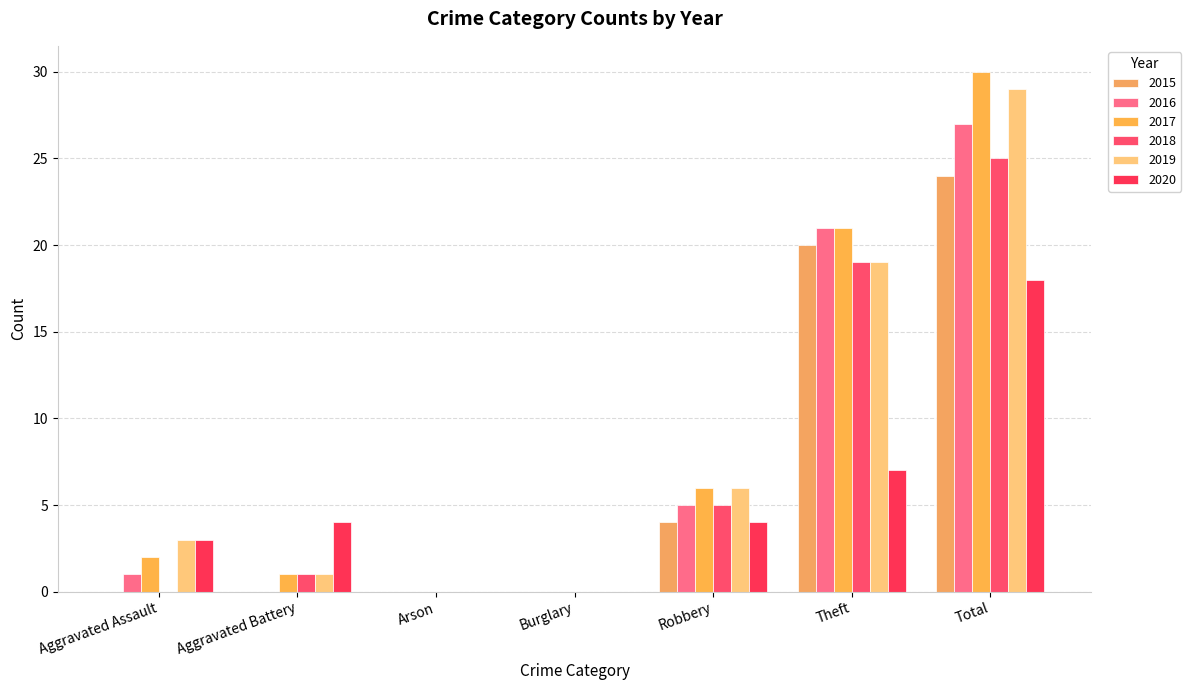

How many series are shown in this chart?

6